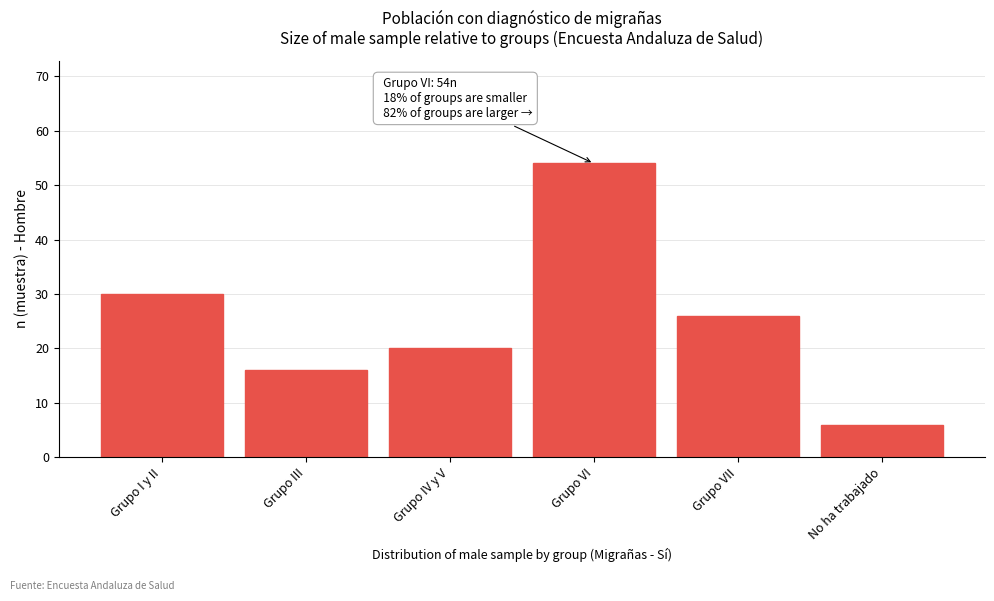

Reading right to left, extract all data points from this chart.

No ha trabajado=6	Grupo VII=26	Grupo VI=54	Grupo IV y V=20	Grupo III=16	Grupo I y II=30